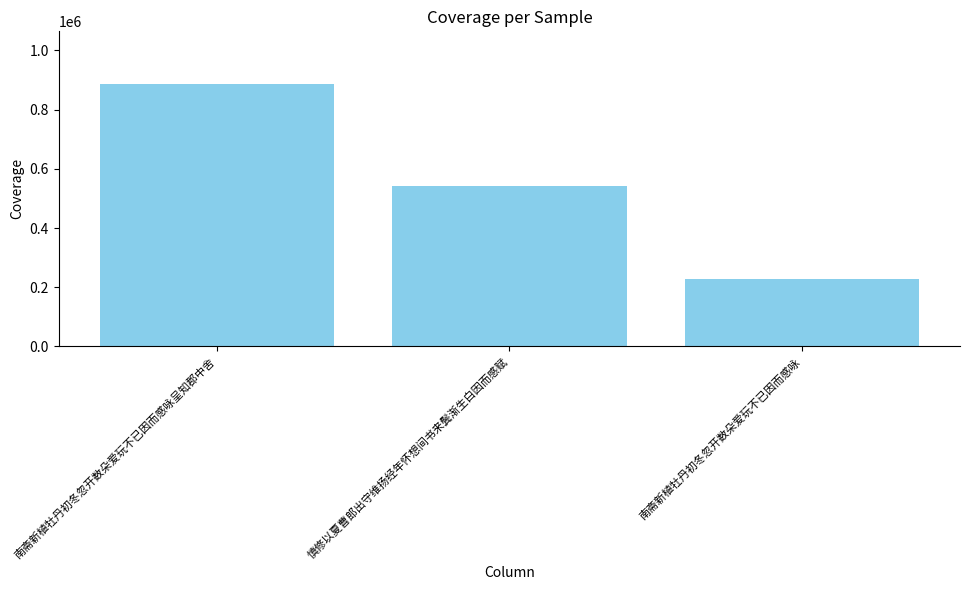

Rank the categories by value from lowest to highest.

南斋新植牡丹初冬忽开数朵爱玩不已因而感咏, 慎修以夏曹郎出守维扬经年怀想间书来鬓渐生白因而感赋, 南斋新植牡丹初冬忽开数朵爱玩不已因而感咏呈知郡中舍